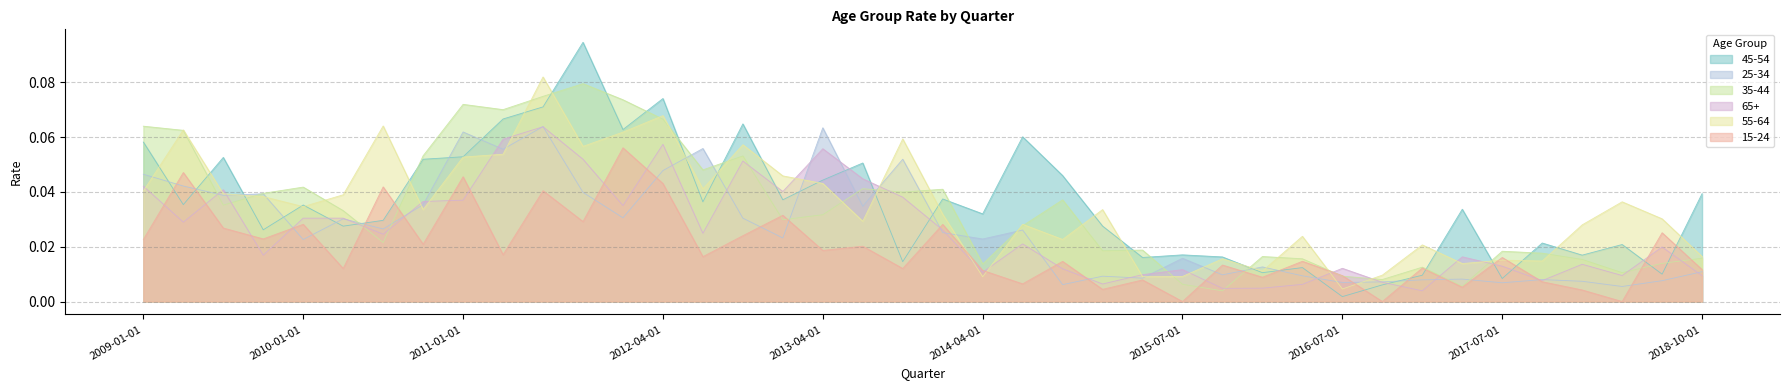

How many lines are shown in the chart?

6